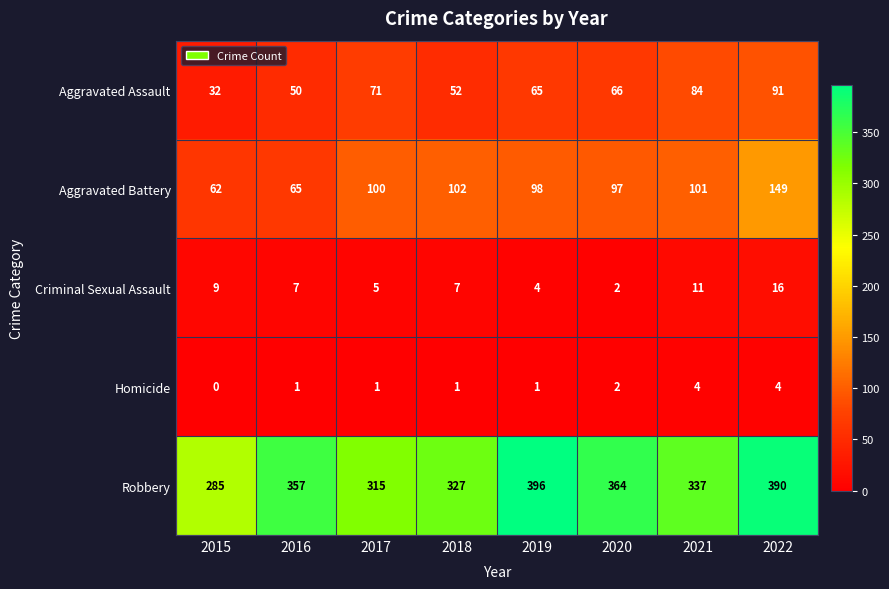

Rank the categories by Aggravated Battery value from highest to lowest.

2022, 2018, 2021, 2017, 2019, 2020, 2016, 2015